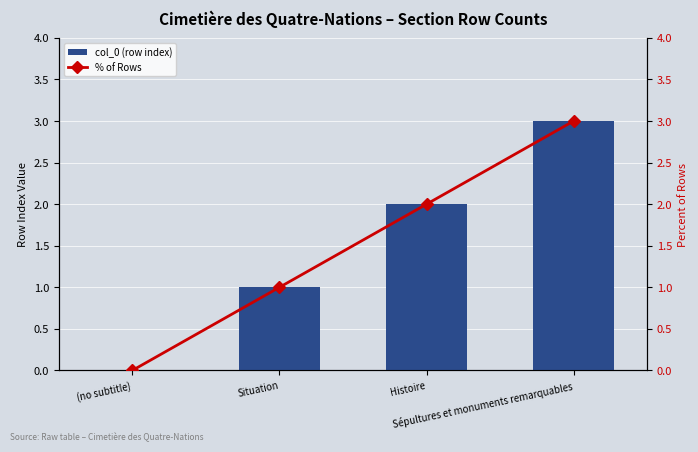

List the series in order of their peak value, highest first.

col_0 (row index), % of Rows